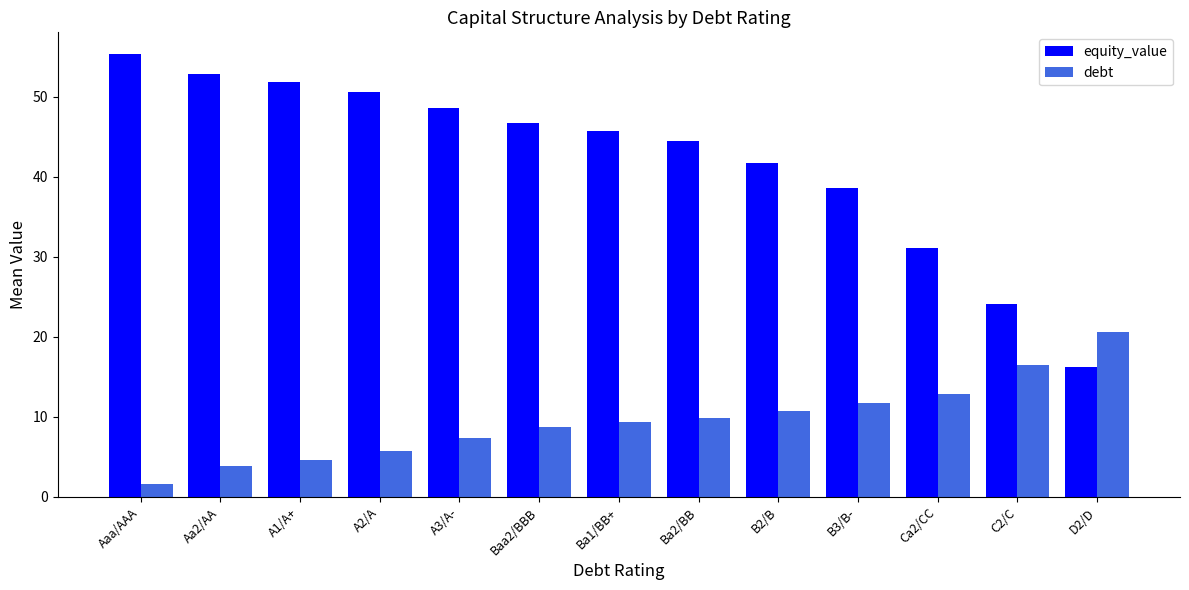

What is the label of the 5th bar from the right?

B2/B